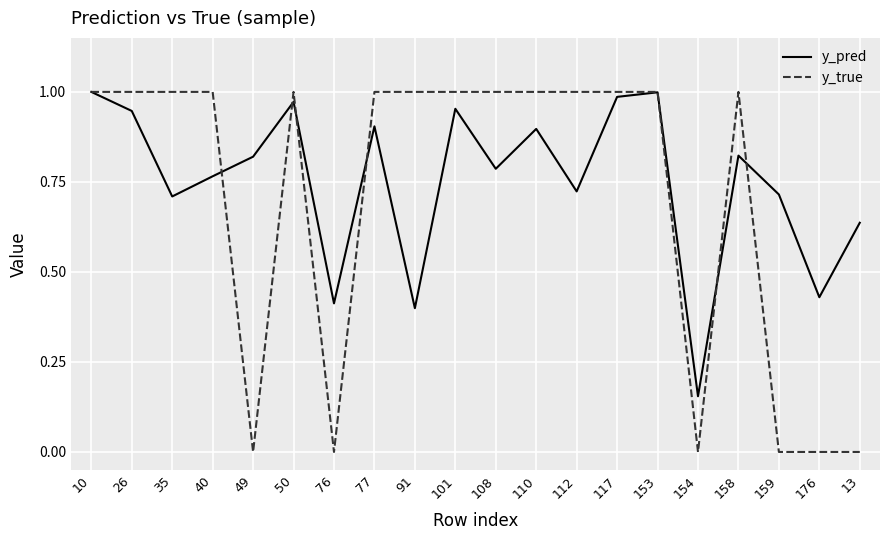

What is the total value across all series at 153?

2.0